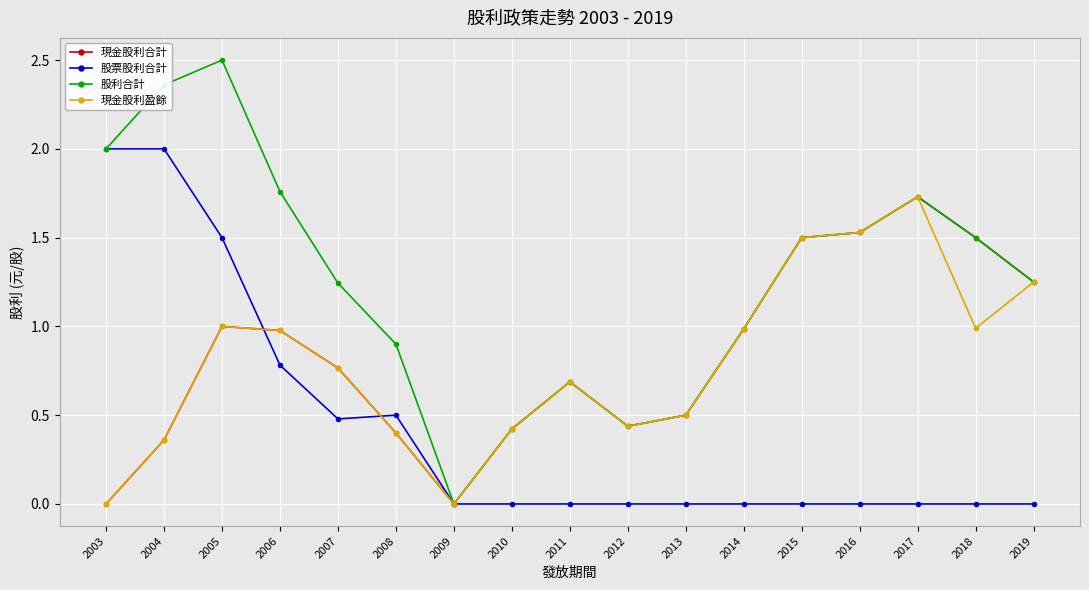

How many values in 股利合計 are above zero?

16